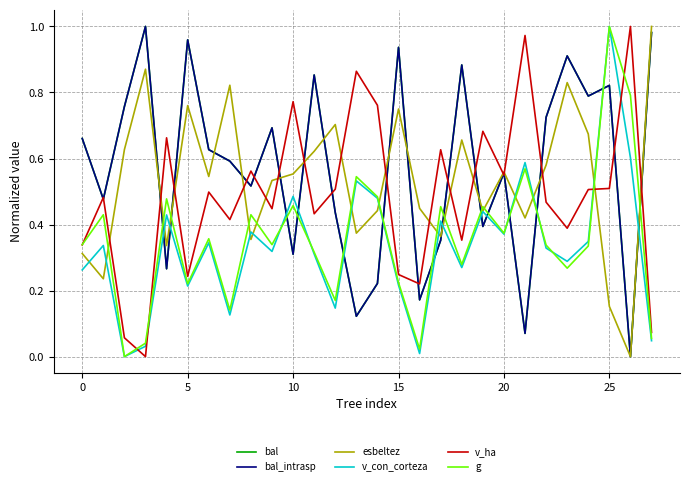

What is the maximum value for v_ha?

1.0